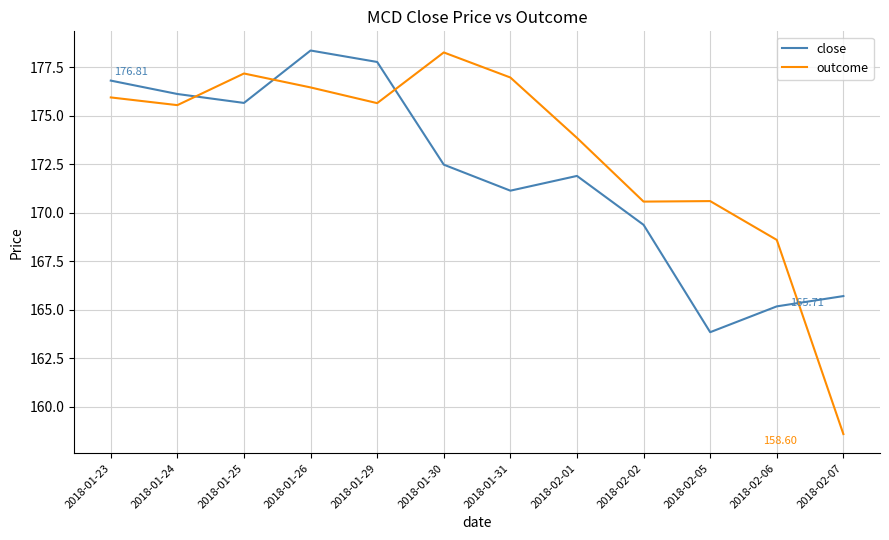

True or false: outcome has more than 1 points higher than both neighbors.

True